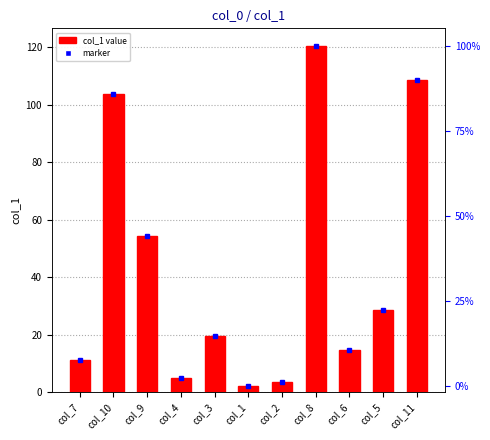

The chart shows a value of 3.6 at col_1. True or false?

False